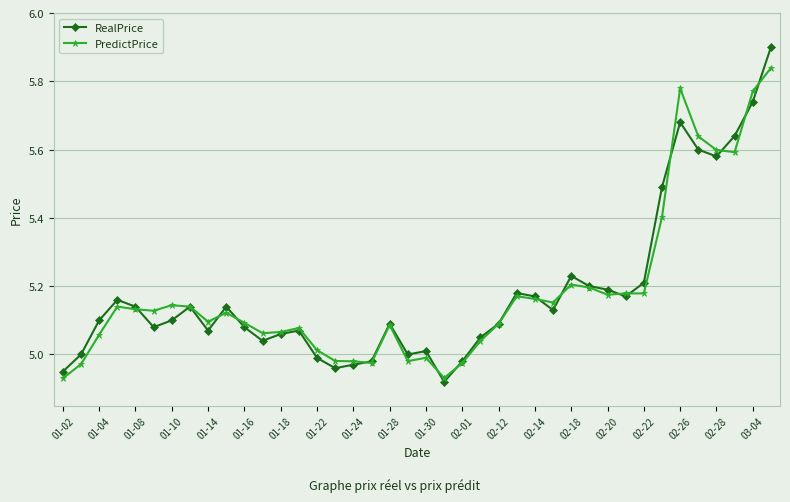

At how many categories does at least one series exceed 4?

40